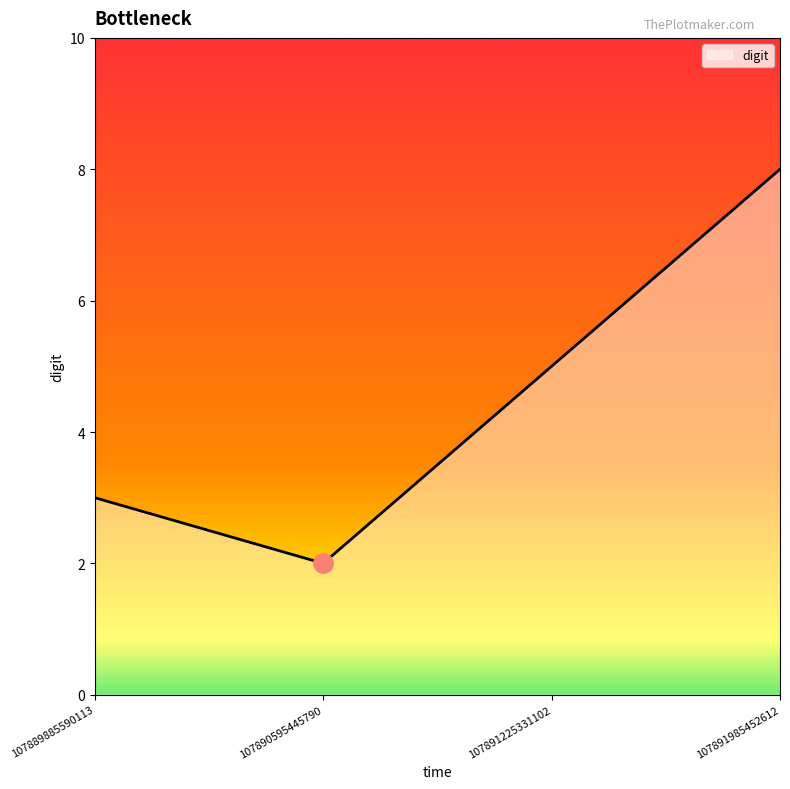

Is it true that the value at 107890595445790 is 3?

False